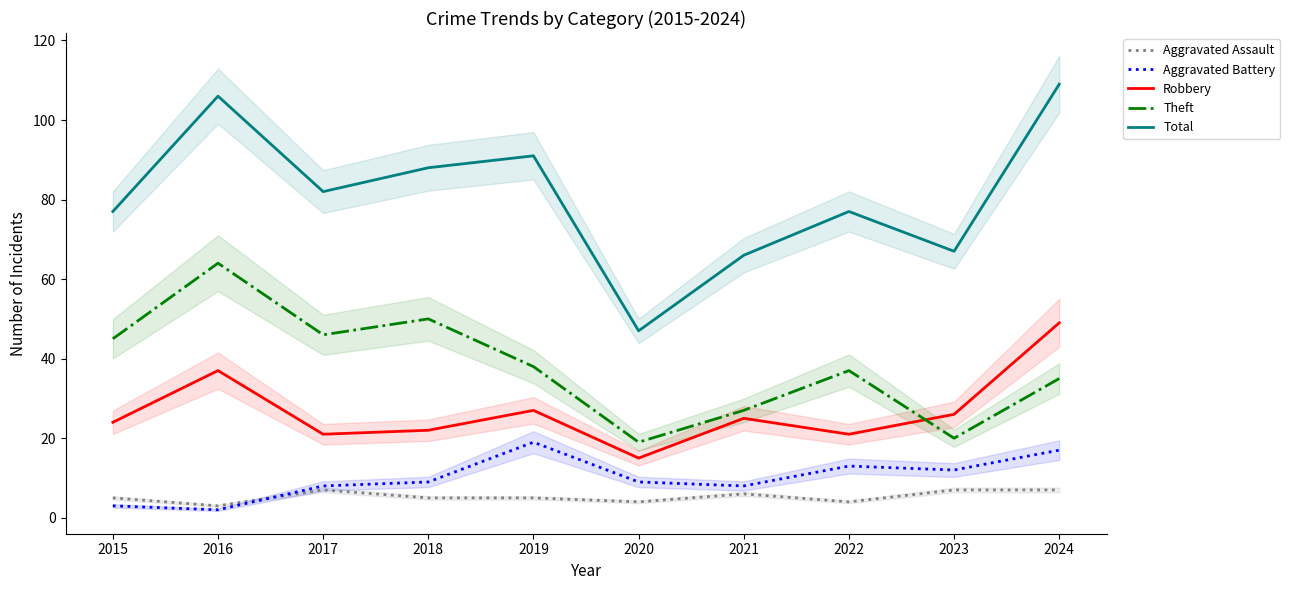

What is the greatest value displayed?

109